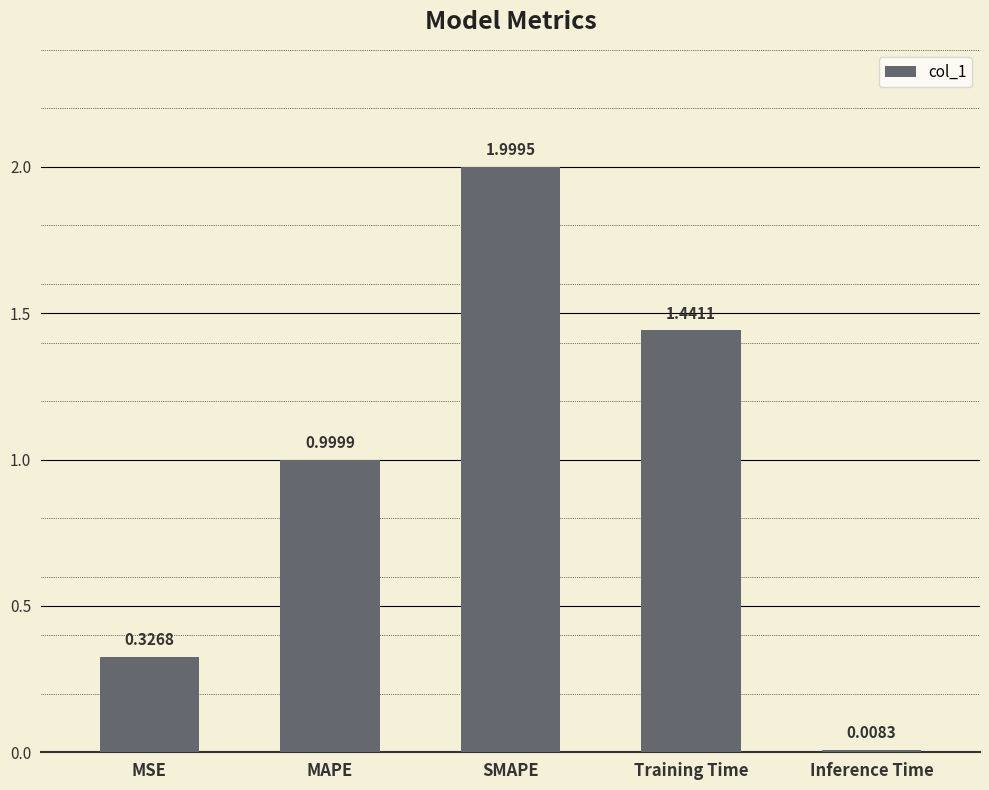

Which has a higher value, Training Time or Inference Time?

Training Time